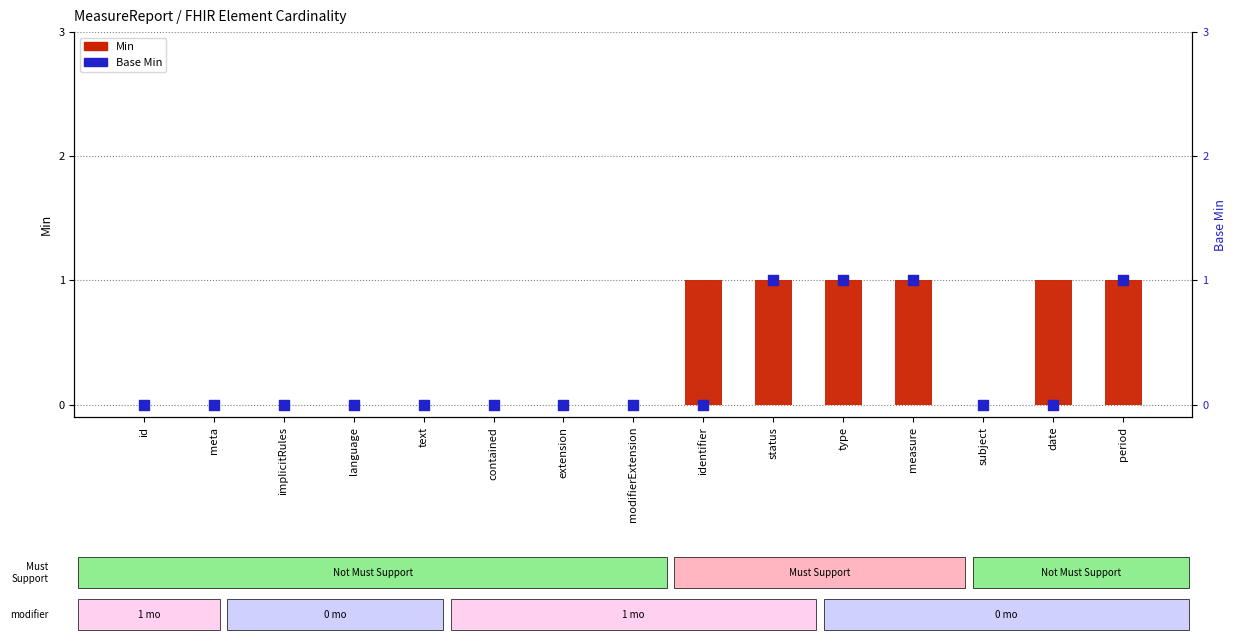

At how many categories does at least one series exceed 0?

6